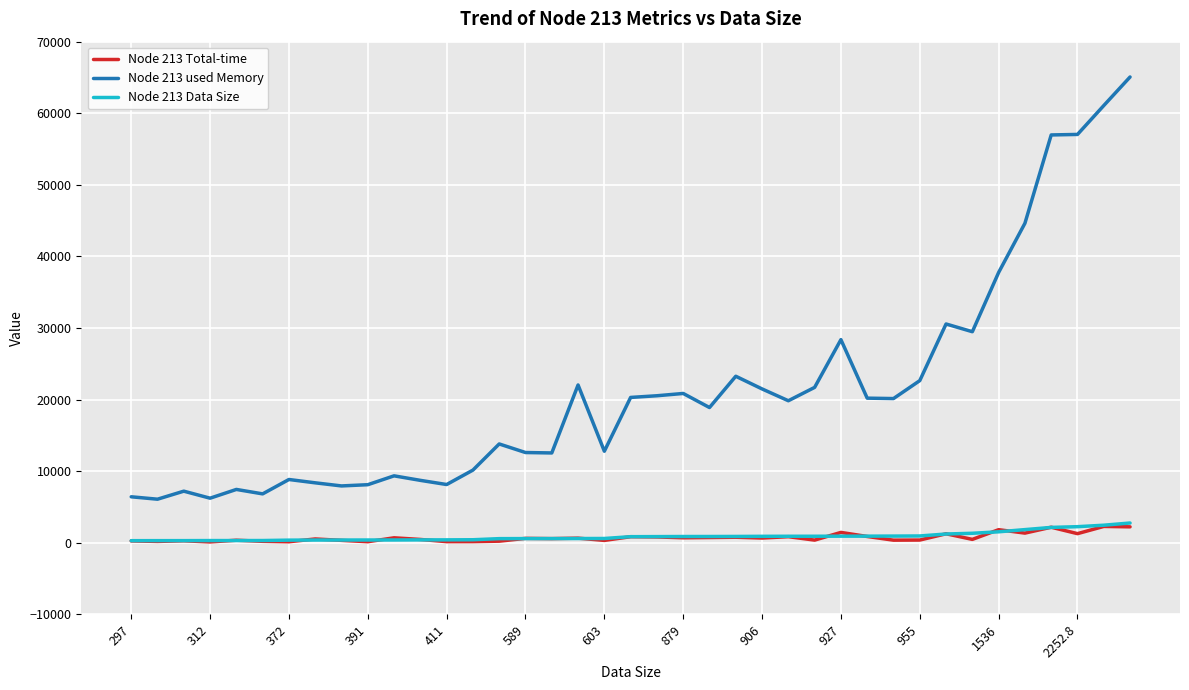

Which series has the widest spread of values?

Node 213 used Memory